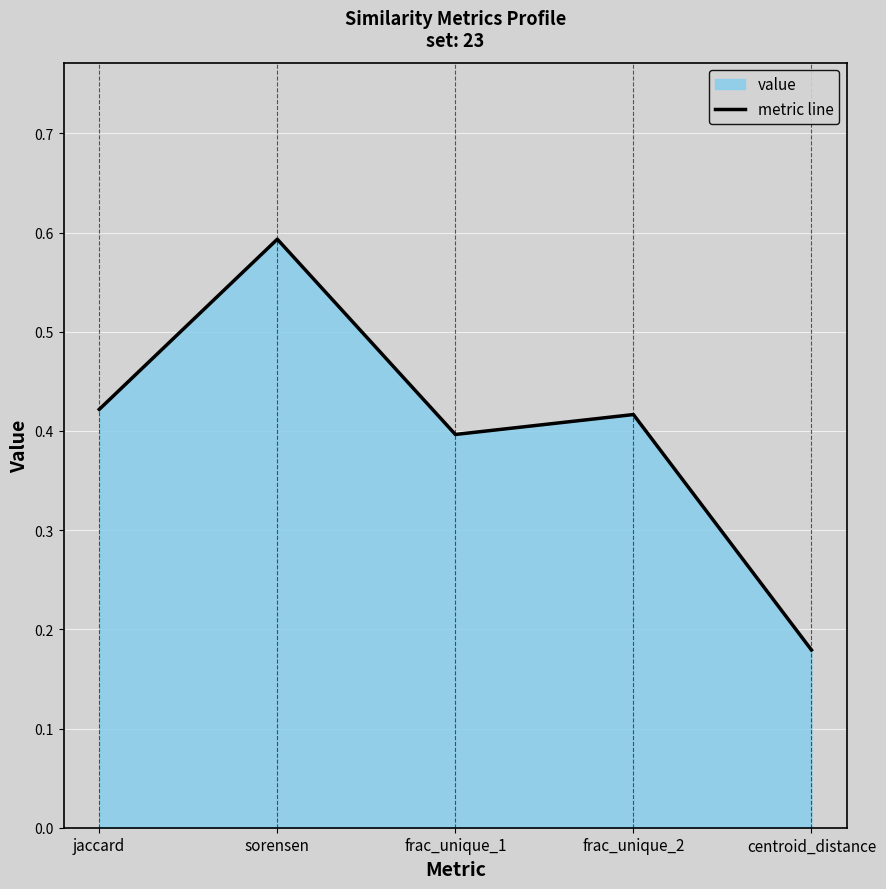

Reading left to right, transcribe all the data shown in this chart.

0.4	0.6	0.4	0.4	0.2